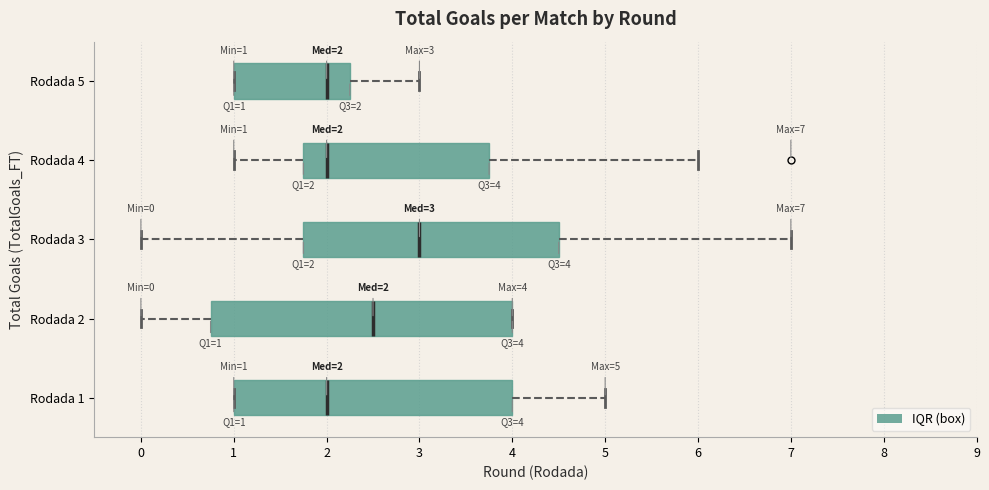

Which box is the widest, from its left edge to its right edge?

Rodada 2